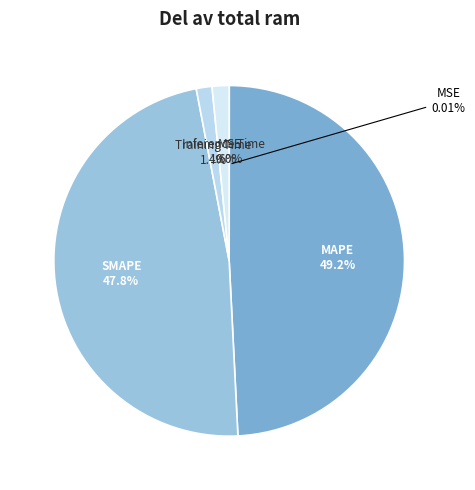

Rank the categories by value from lowest to highest.

MSE, Training Time, Inference Time, SMAPE, MAPE